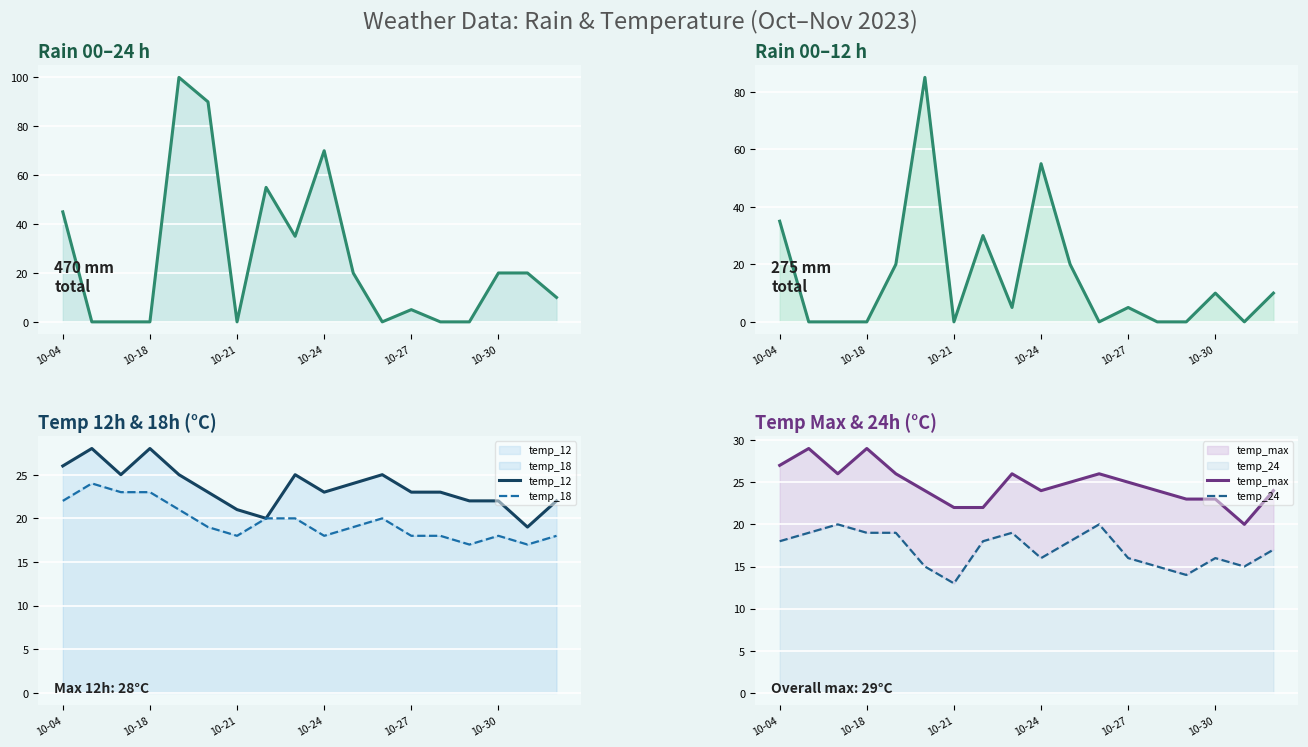

At which label does temp_24 reach its minimum?

10-21